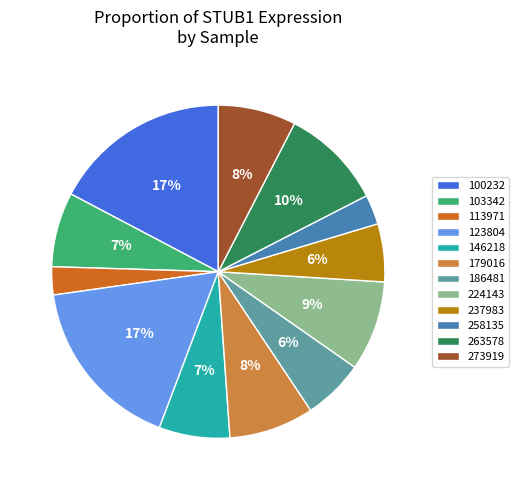

To the nearest percent, what is the combined percentage of 113971 and 186481?

9%